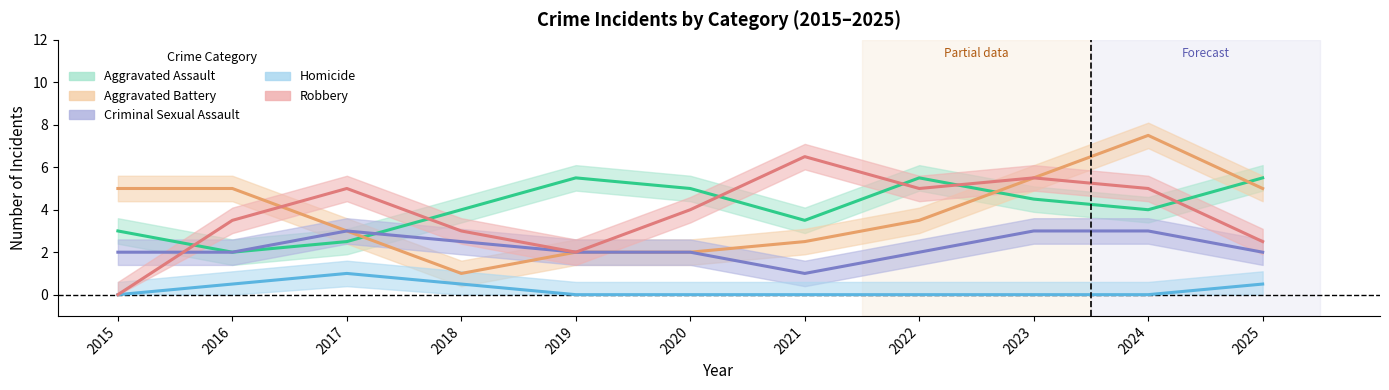

How many series are shown in this chart?

5